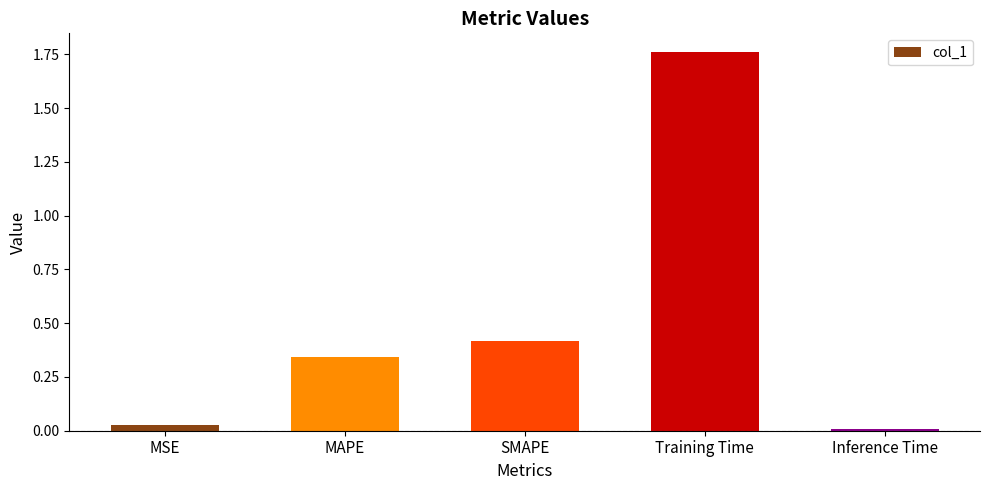

What is the label of the 3rd bar from the right?

SMAPE